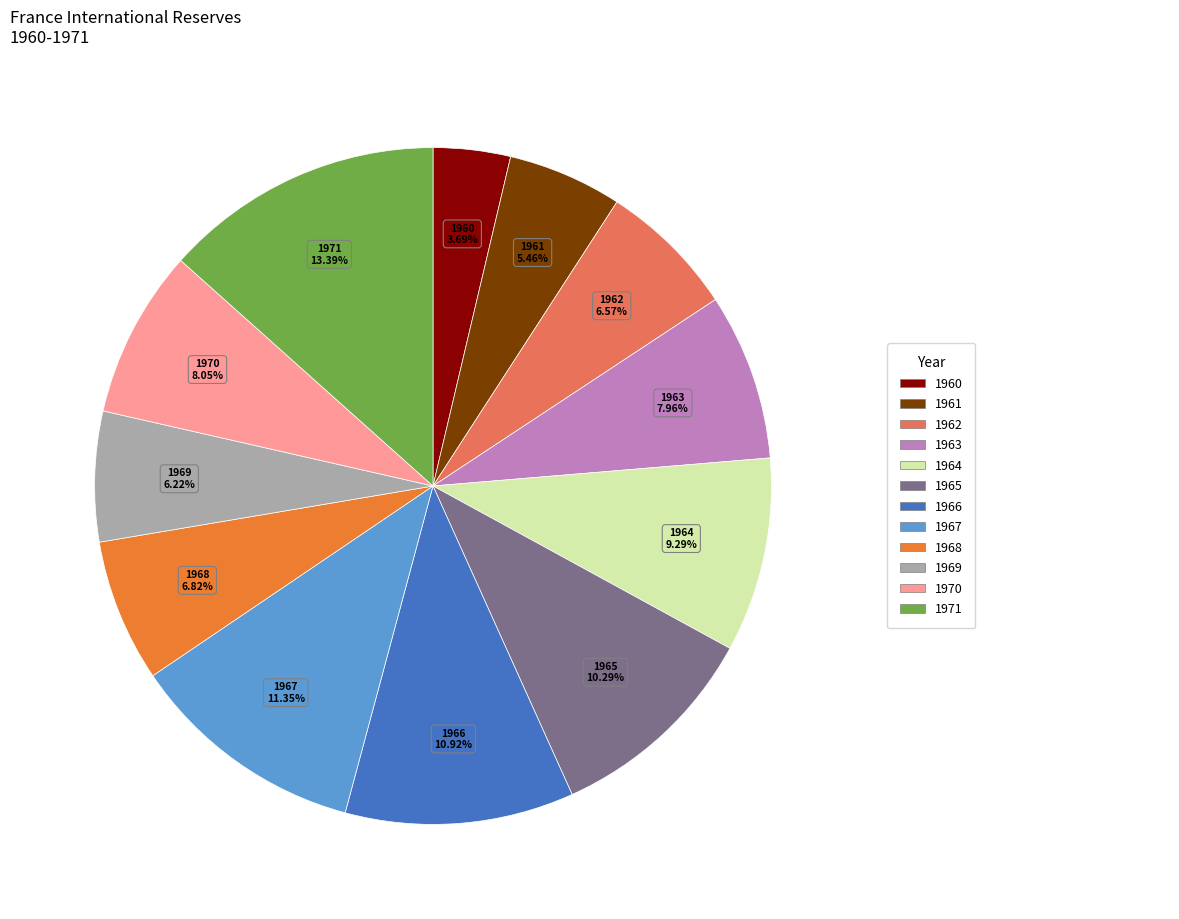

Is there a majority slice in this chart?

No